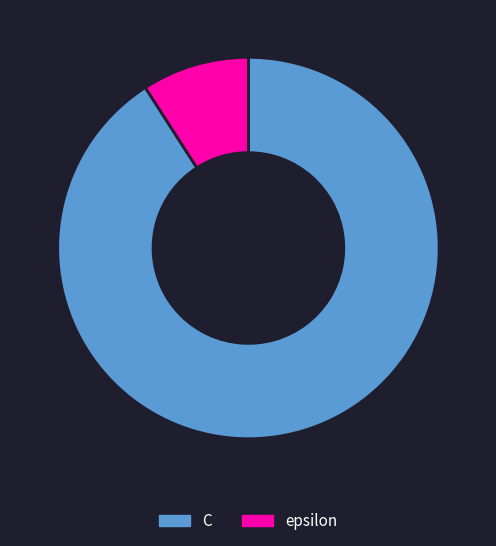

Rank the categories by value from highest to lowest.

C, epsilon